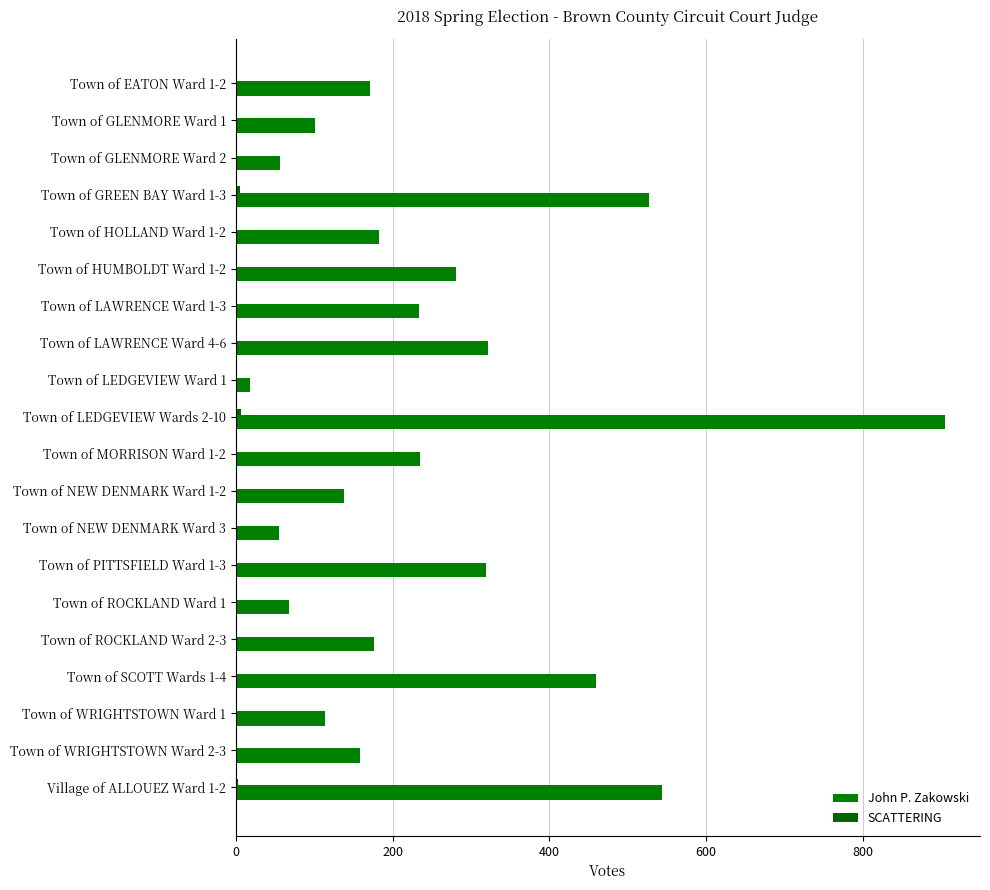

How many series are shown in this chart?

2